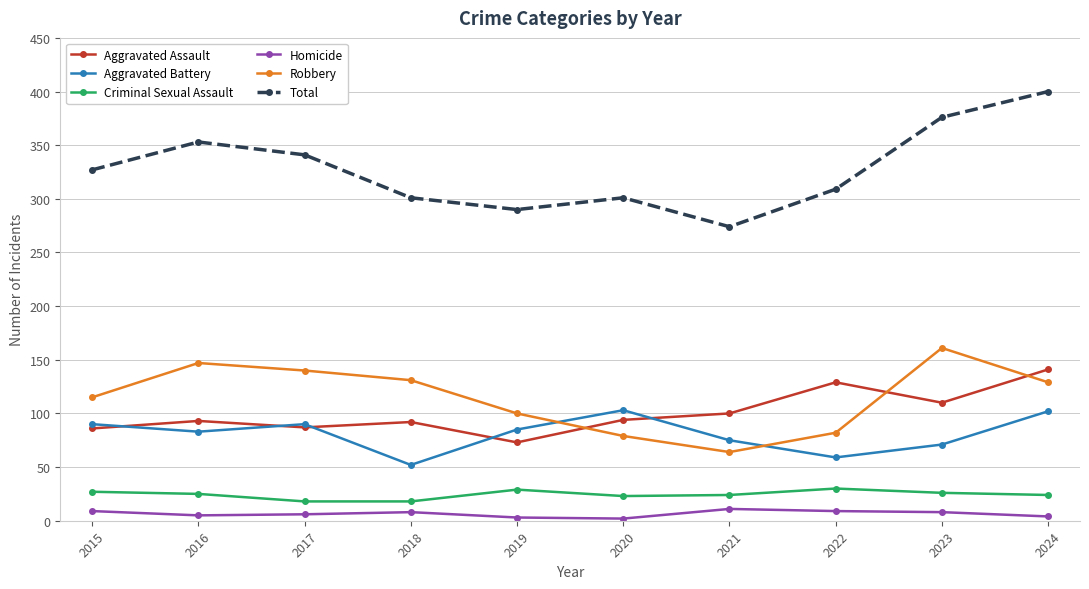

Is this an area chart (filled region under the line)?

No